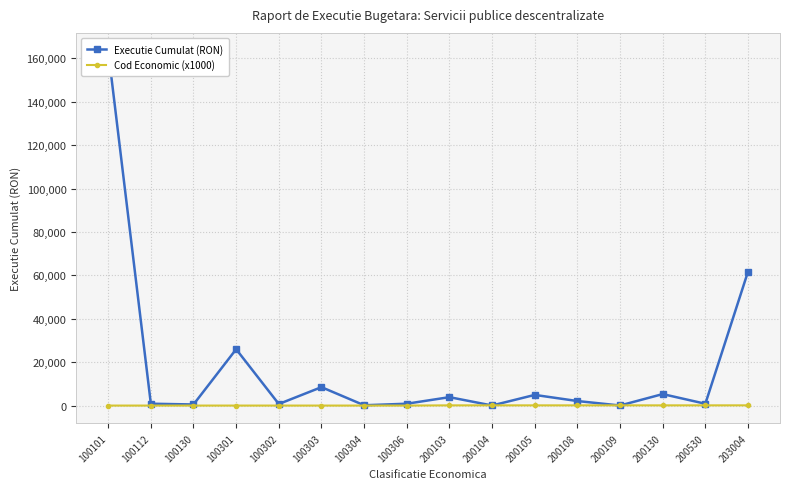

What is the average value of the Executie Cumulat (RON) series?

17573.1